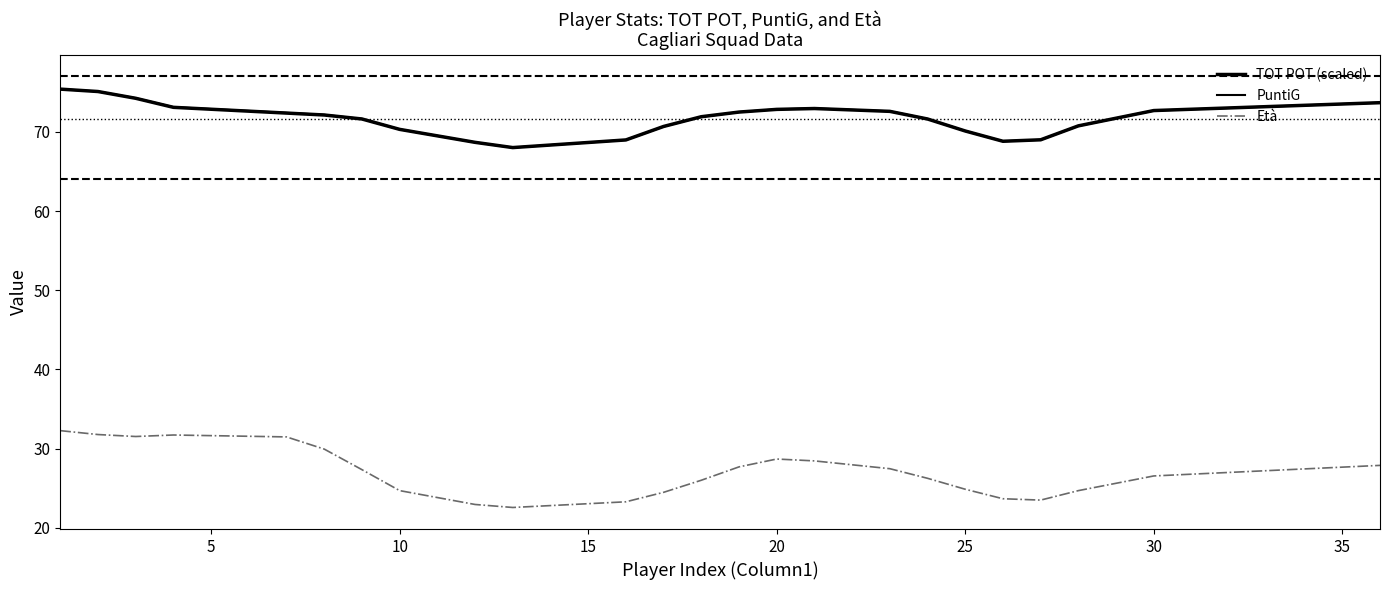

How many lines are shown in the chart?

3